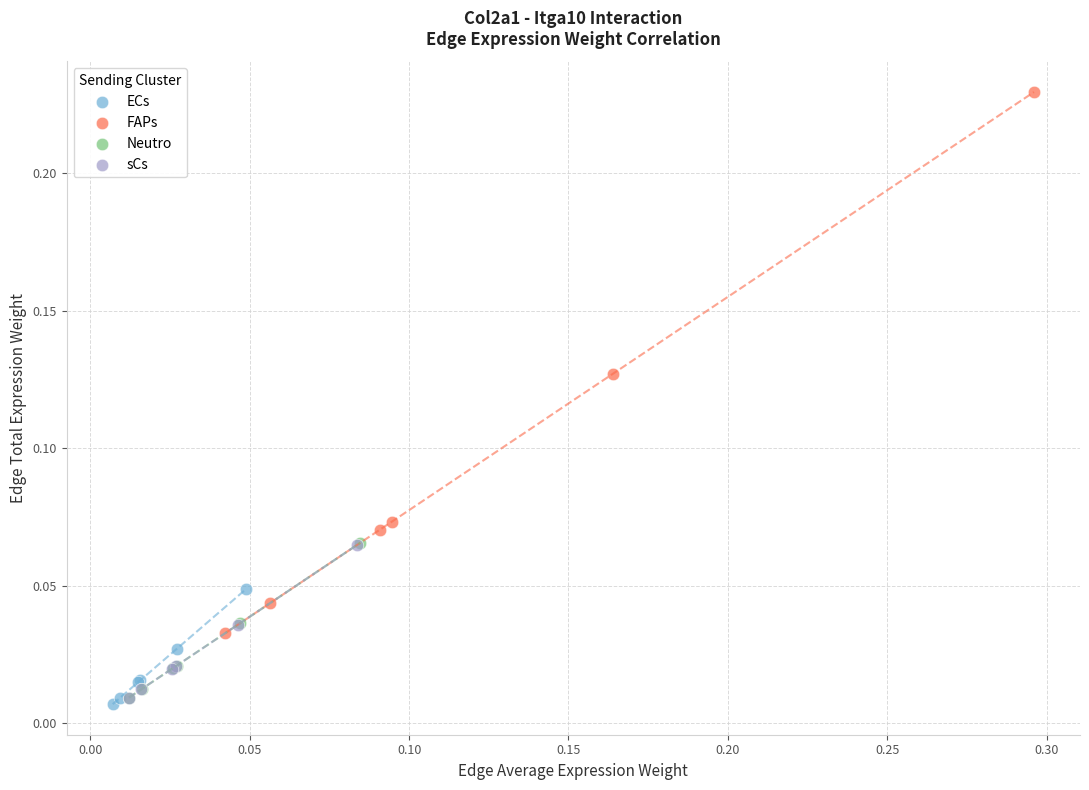

Which series has the largest Y range (max minus min)?

FAPs